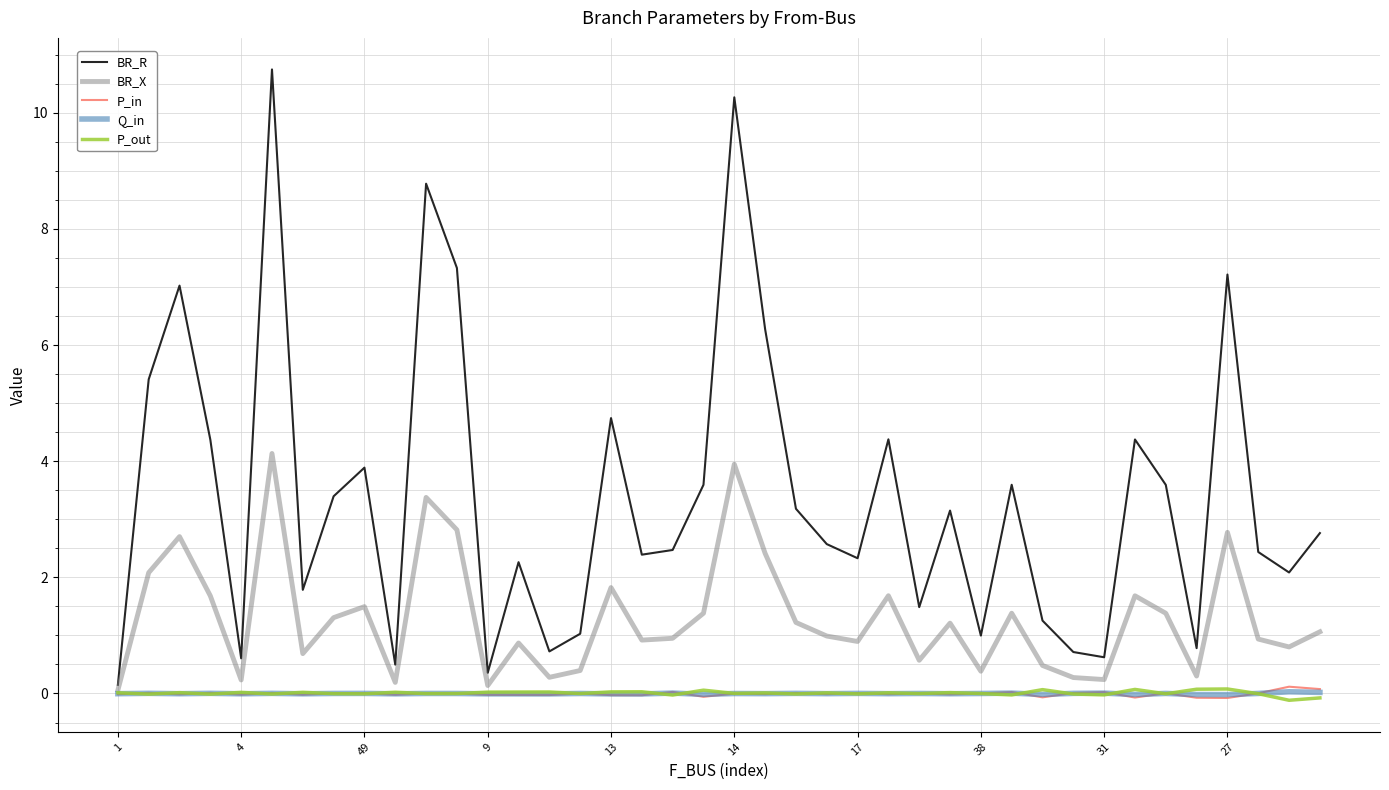

Which series has the largest range (max minus min)?

BR_R